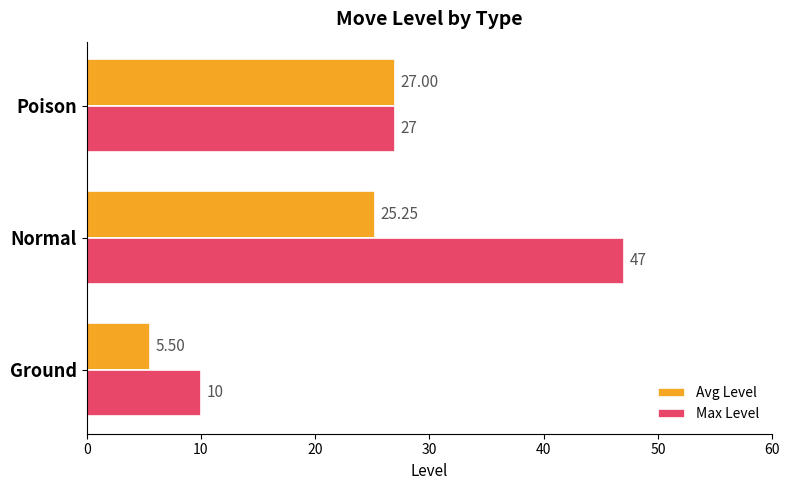

Between Ground and Poison, which series saw the biggest shift?

Avg Level